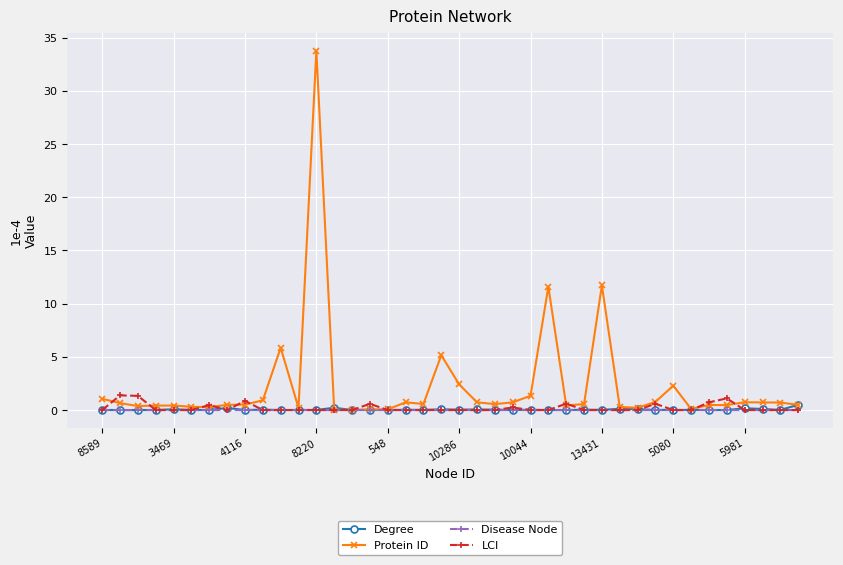

True or false: Degree has more than 1 points higher than both neighbors.

True